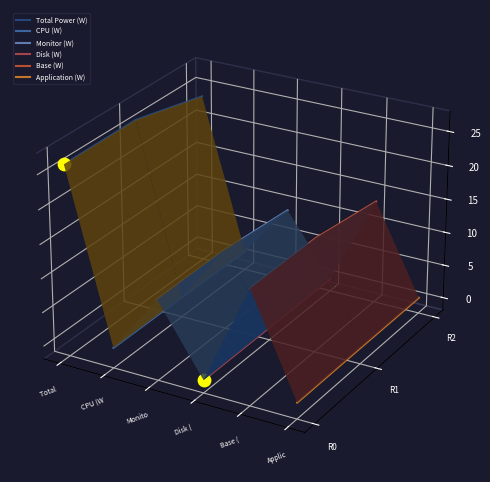

Which series has the widest spread of Y values?

Application (W)